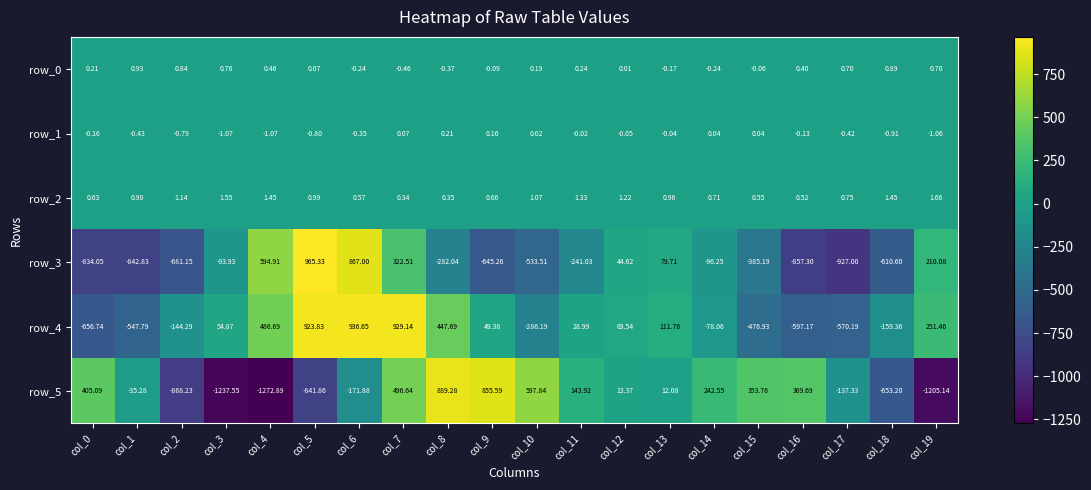

How many data points does each series have?

20